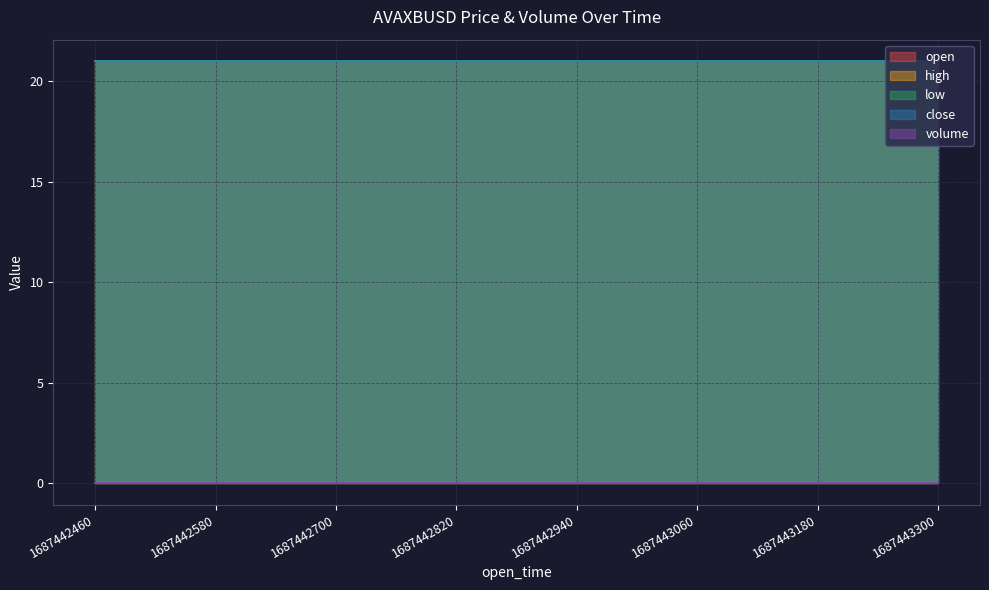

True or false: open and volume cross at least once.

False